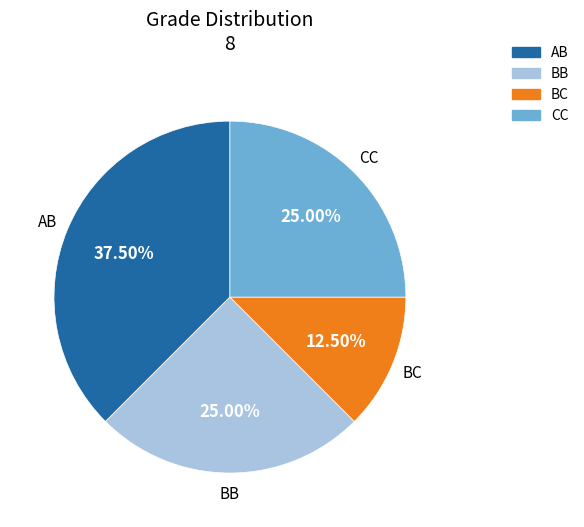

How many segments does this pie chart have?

4